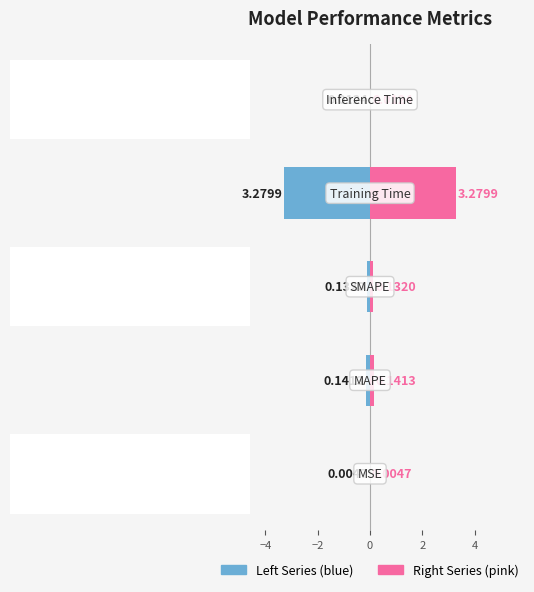

What are all the series names shown in the legend?

Left Series, Right Series